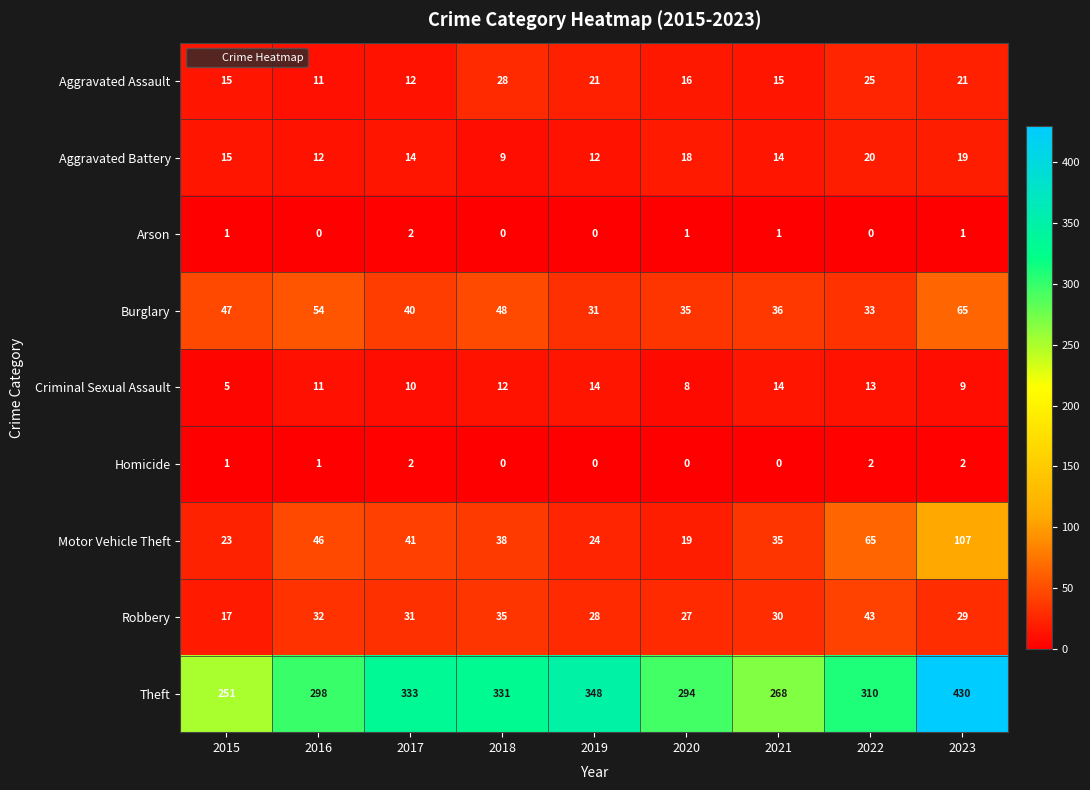

At which category is the sum across all series the highest?

2023